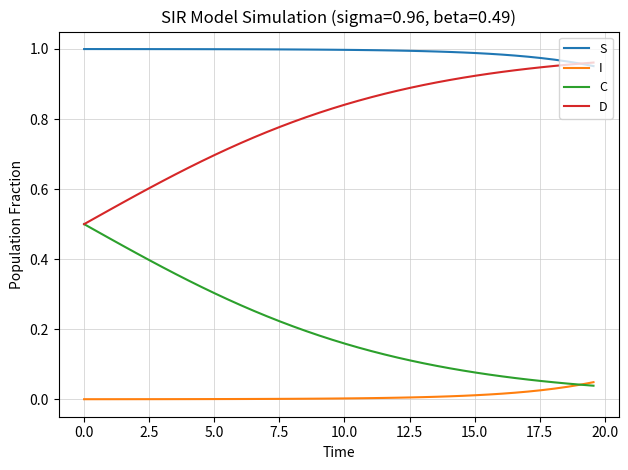

Rank the series by their maximum value, from highest to lowest.

S, D, C, I